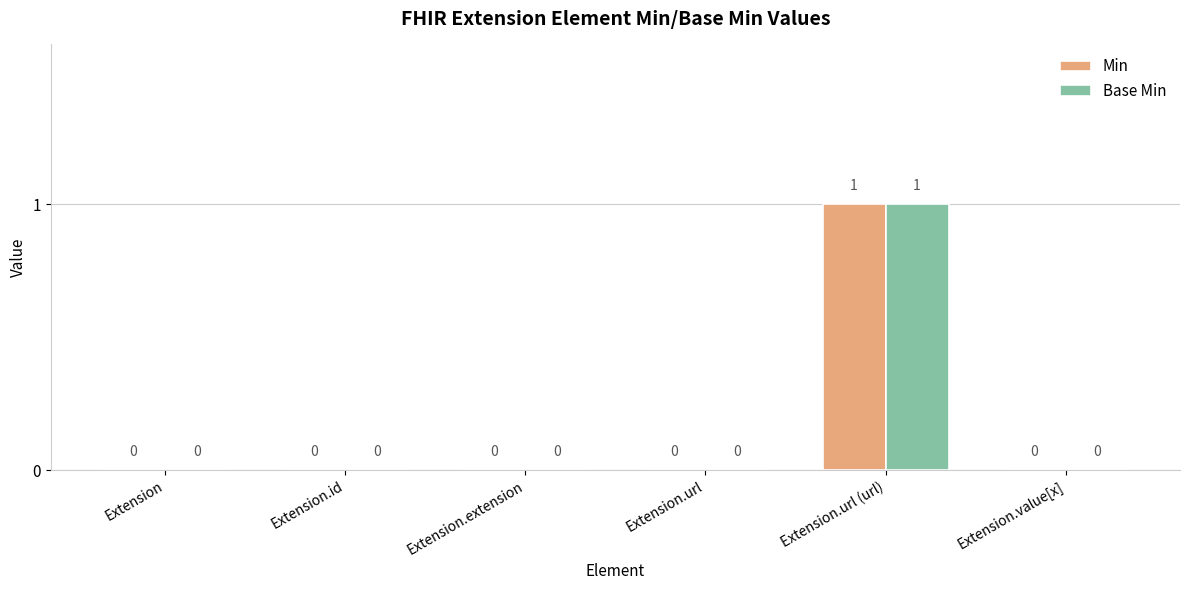

The value of Base Min at Extension.extension is 1. True or false?

False